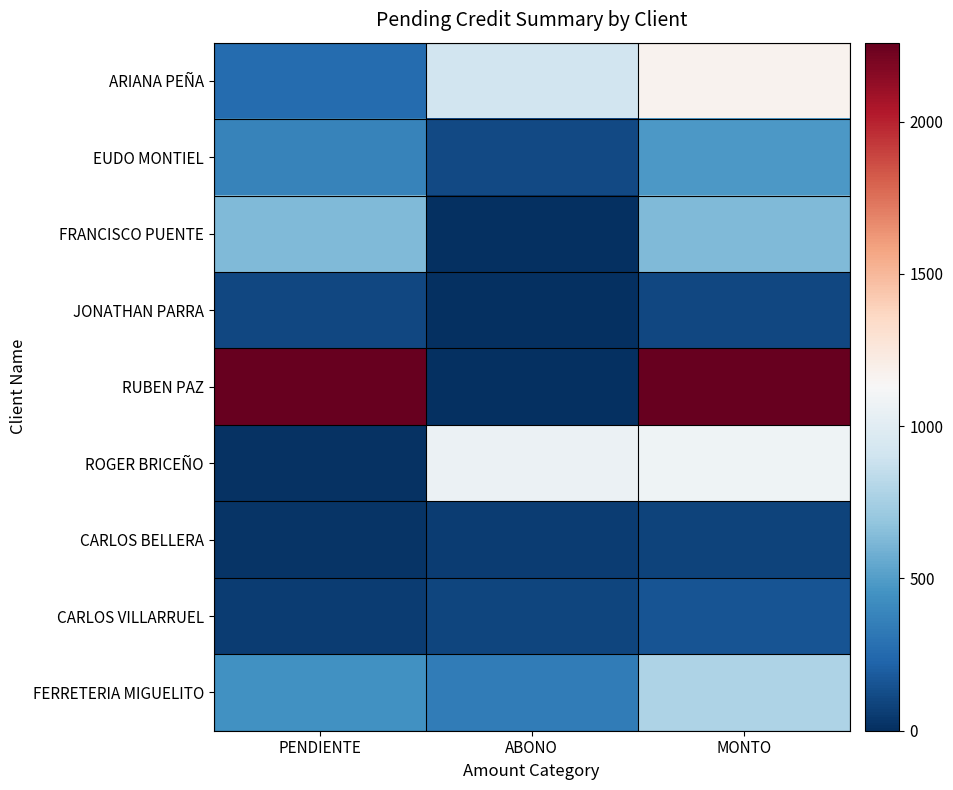

At which category is the sum across all series the highest?

MONTO